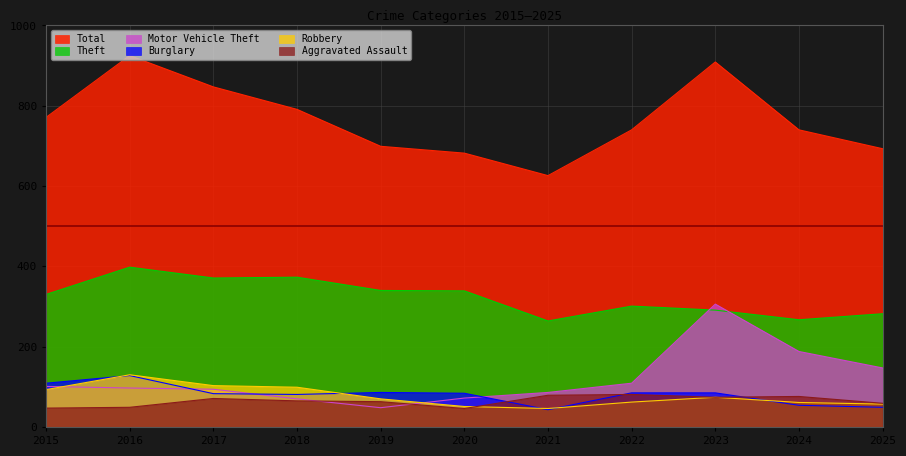

True or false: Robbery has more than 0 interior local peaks.

True